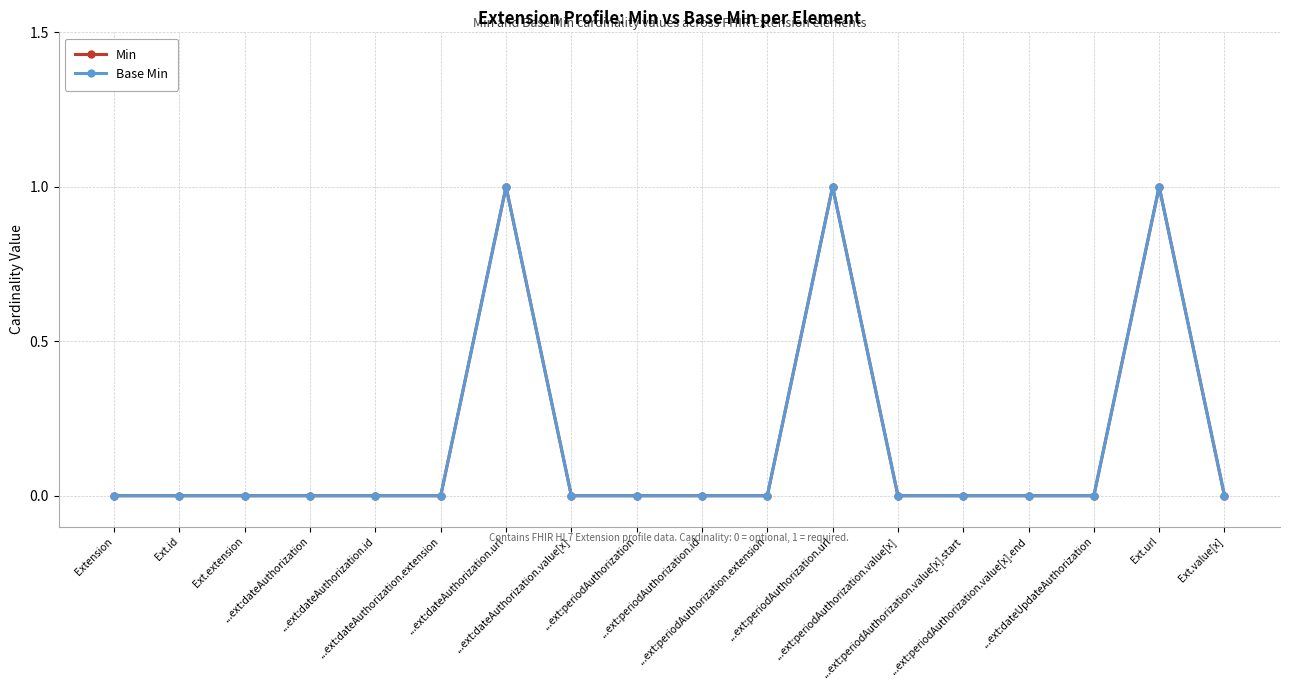

Reading left to right, transcribe all the data shown in this chart.

Min: 0	0	0	0	0	0	1	0	0	0	0	1	0	0	0	0	1	0
Base Min: 0	0	0	0	0	0	1	0	0	0	0	1	0	0	0	0	1	0